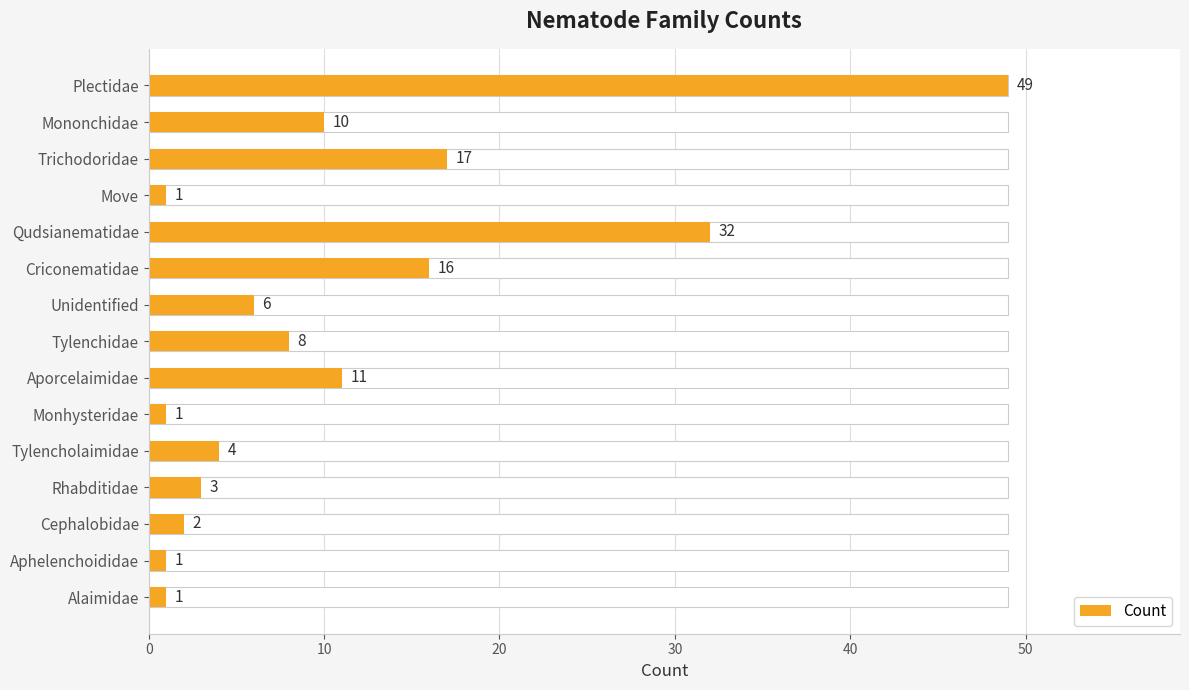

Reading left to right, extract all data points from this chart.

49	10	17	1	32	16	6	8	11	1	4	3	2	1	1